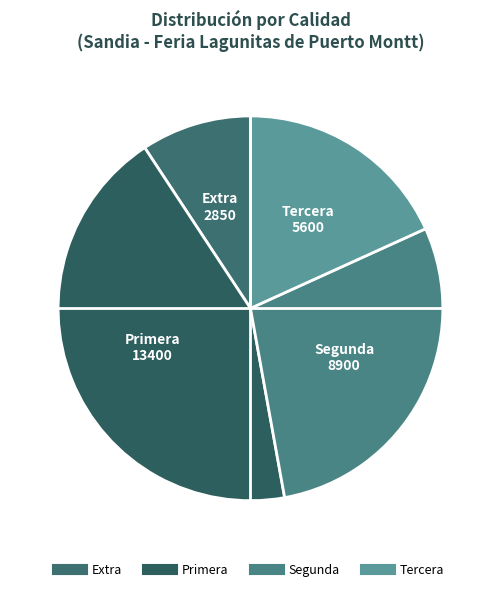

Is there a majority slice in this chart?

No